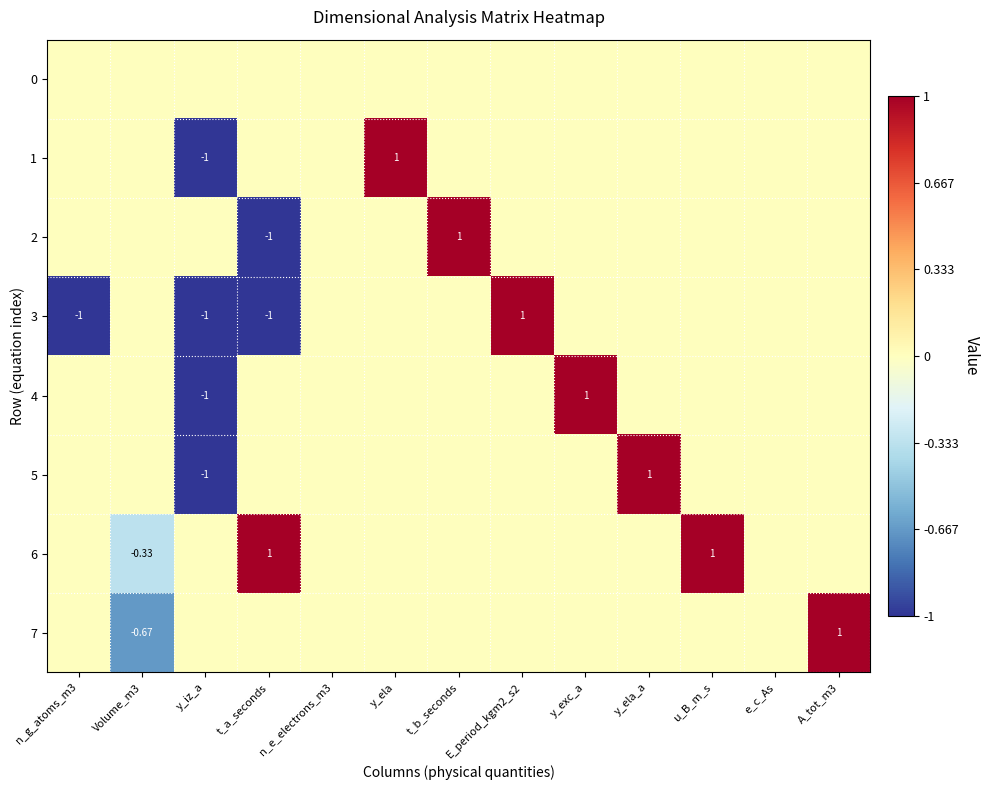

How many values in the 4 series are below 0?

1